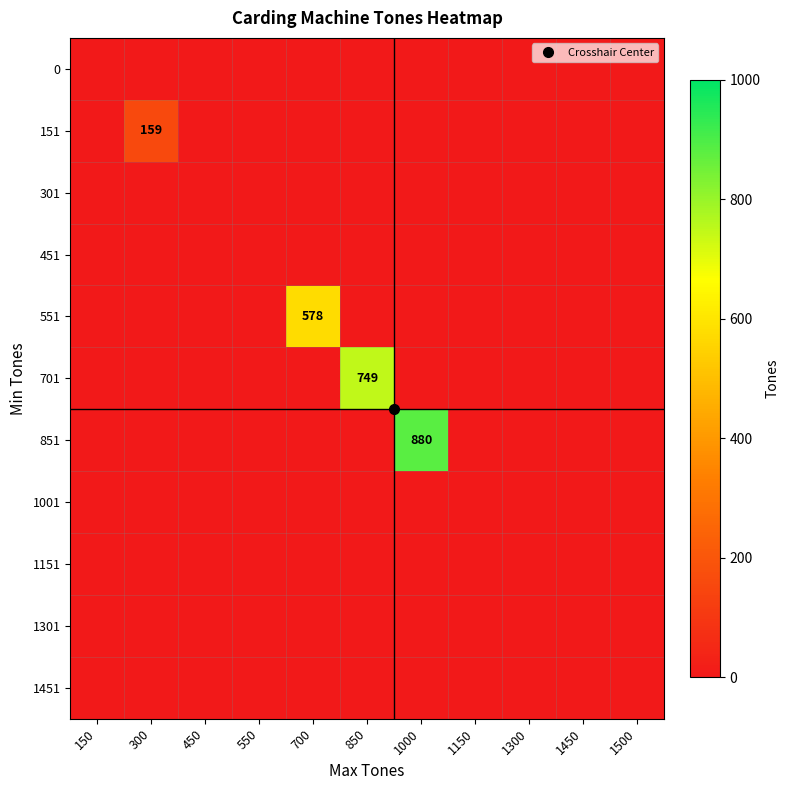

Which series has the largest total across all categories?

851